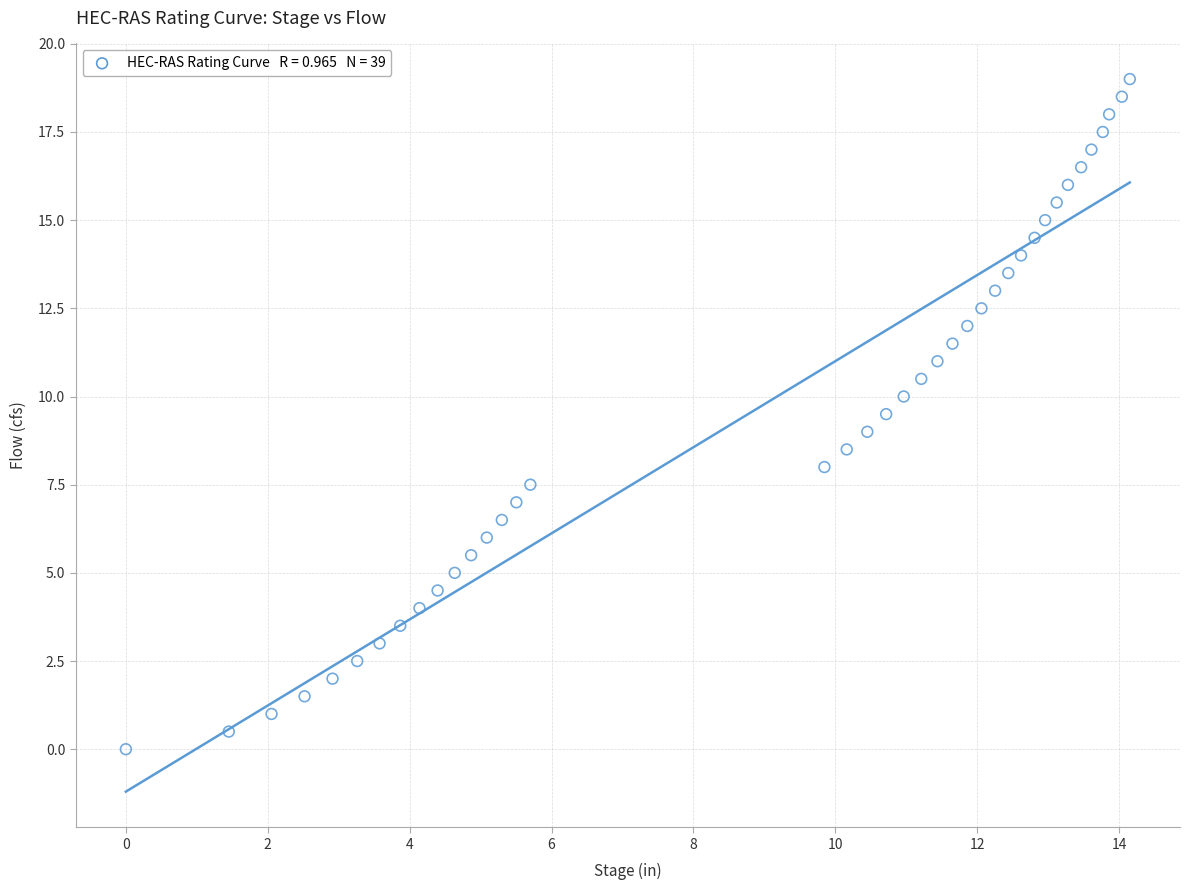

What is the range of X values (max minus min)?

14.1